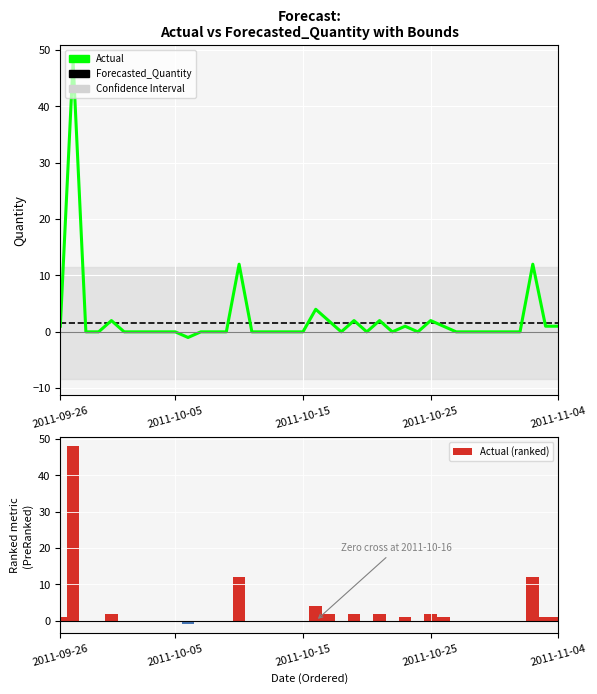

What is the maximum value for Forecasted_Quantity?

1.5